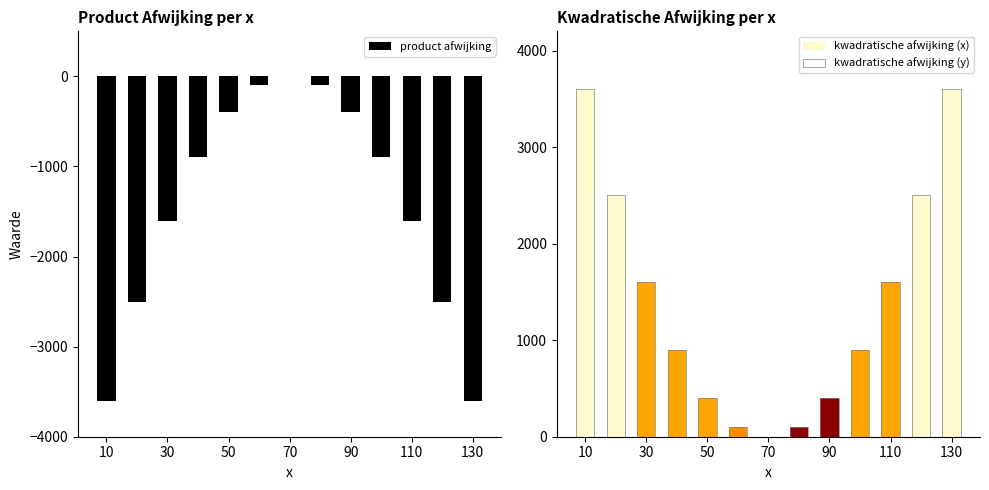

What is the difference between the highest and lowest values at 11?

5000